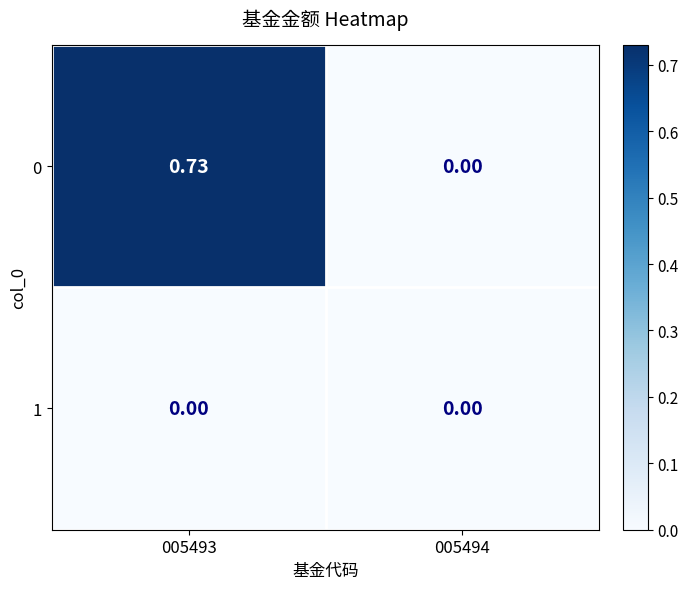

Reading right to left, what are all the values shown in this chart?

0: 005494=0.0	005493=0.7
1: 005494=0.0	005493=0.0